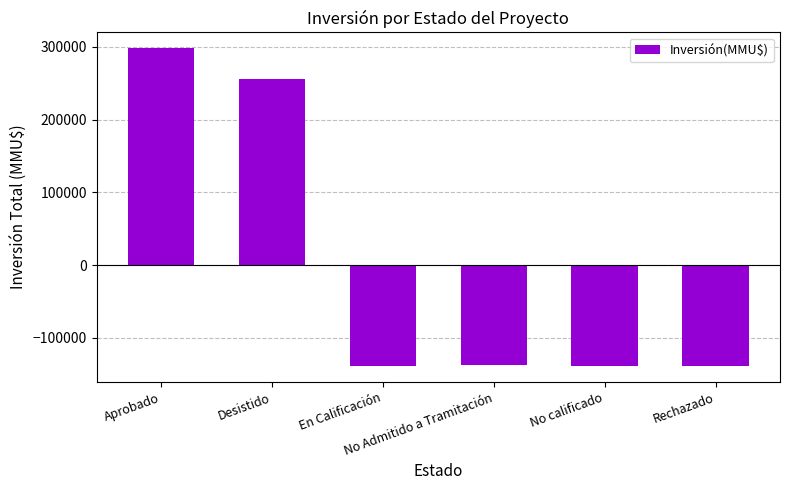

What is the minimum value shown in the chart?

-138857.5